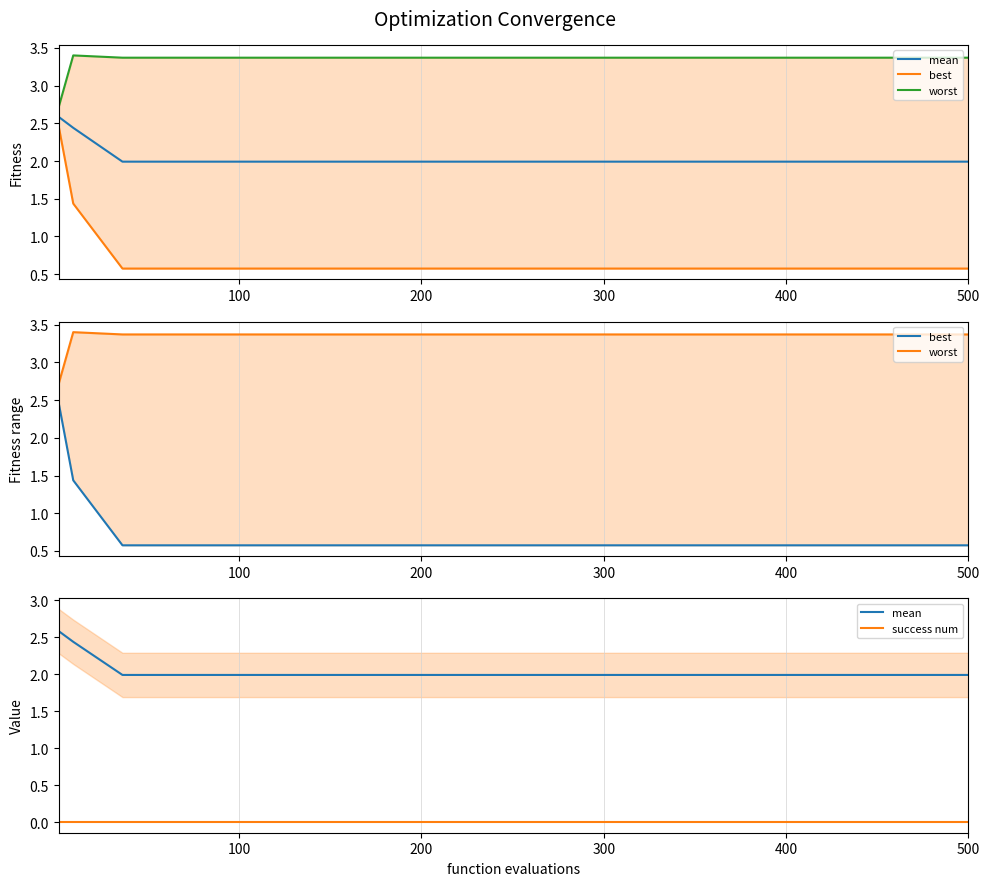

Between 400 and 9, which series saw the biggest shift?

mean